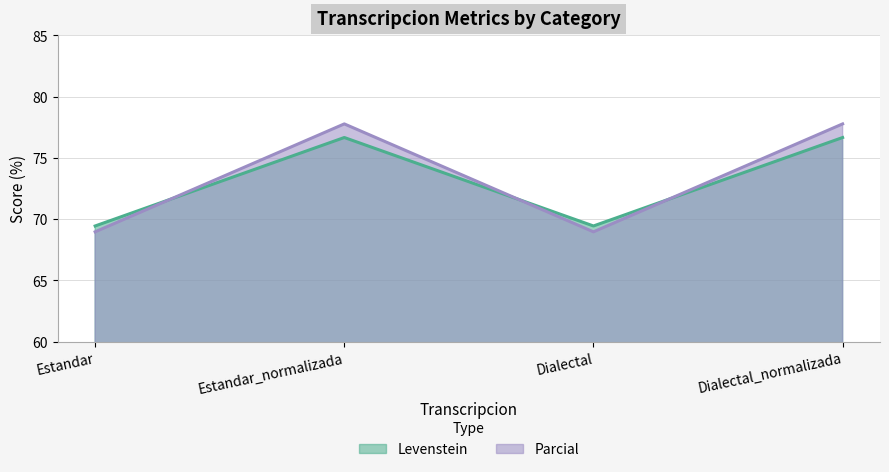

What is the smallest value displayed?

69.0